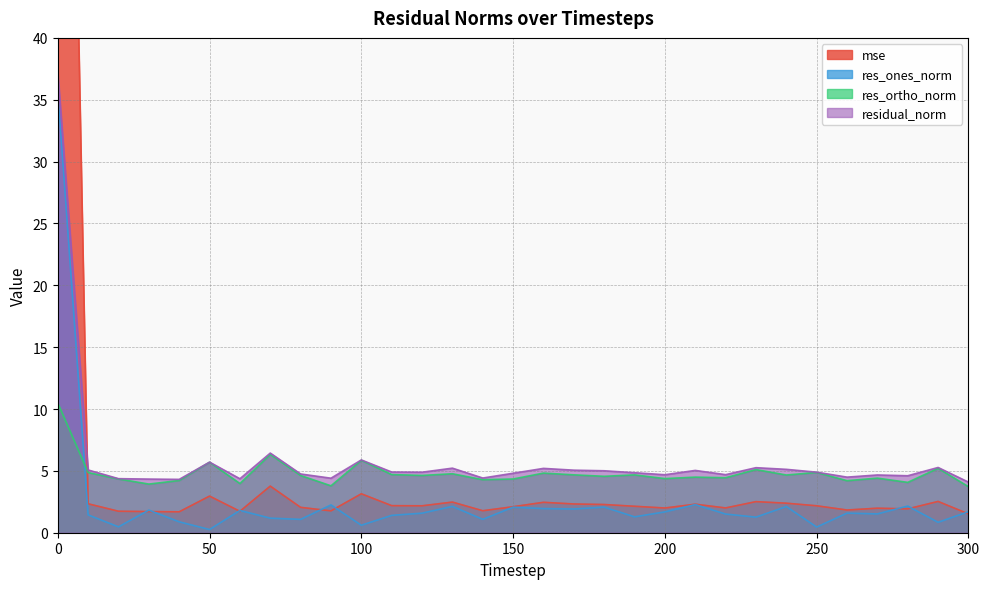

Reading left to right, extract all data points from this chart.

mse: 125.8	2.3	1.7	1.7	1.7	3.0	1.7	3.8	2.0	1.8	3.1	2.2	2.2	2.5	1.8	2.1	2.5	2.3	2.3	2.1	2.0	2.3	2.0	2.5	2.4	2.2	1.8	2.0	1.9	2.5	1.5
res_ones_norm: 35.7	1.4	0.5	1.8	0.9	0.3	1.8	1.2	1.1	2.2	0.6	1.4	1.6	2.1	1.1	2.1	2.0	1.9	2.1	1.3	1.7	2.3	1.5	1.3	2.1	0.5	1.6	1.5	2.2	0.8	1.7
res_ortho_norm: 10.5	4.9	4.3	3.9	4.2	5.7	4.0	6.3	4.6	3.8	5.9	4.7	4.6	4.8	4.3	4.3	4.8	4.7	4.6	4.7	4.4	4.5	4.4	5.1	4.7	4.9	4.2	4.4	4.1	5.2	3.7
residual_norm: 37.2	5.1	4.4	4.3	4.3	5.7	4.4	6.4	4.7	4.4	5.9	4.9	4.9	5.2	4.4	4.8	5.2	5.1	5.0	4.8	4.7	5.0	4.7	5.3	5.1	4.9	4.5	4.7	4.6	5.3	4.1